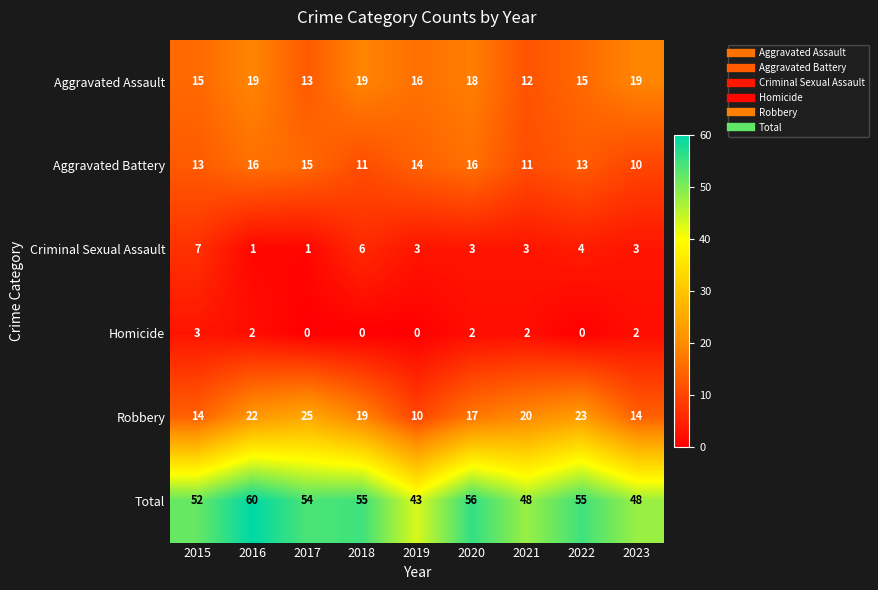

What is the maximum value shown in the chart?

60